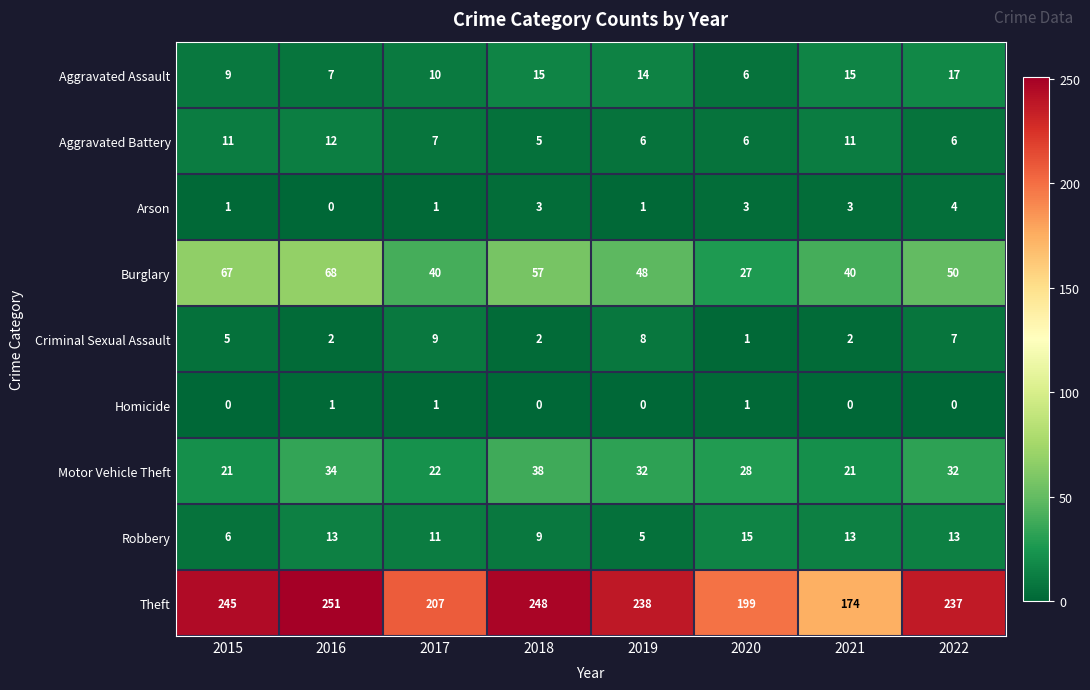

At how many categories does at least one series exceed 23?

8